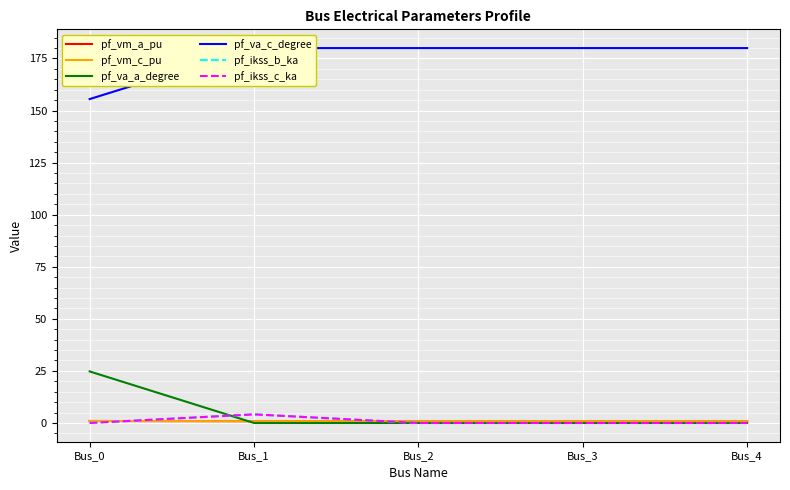

The value of pf_va_c_degree at Bus_4 is 124.3. True or false?

False